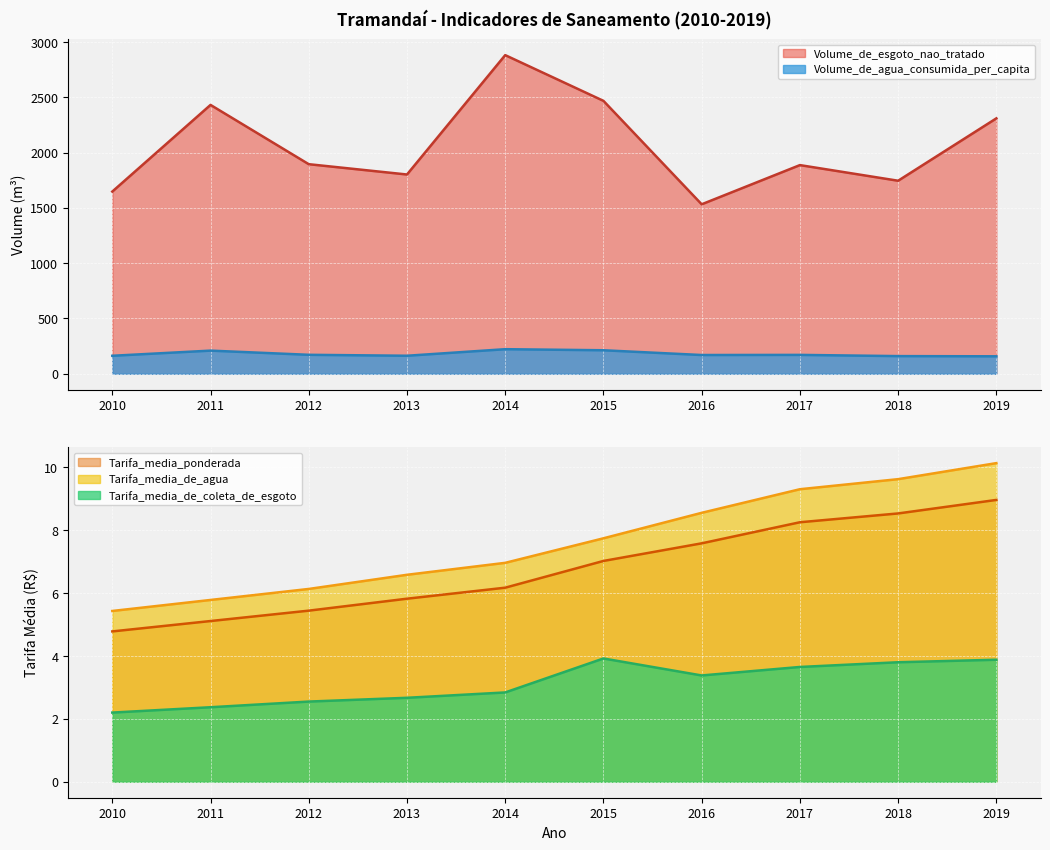

Is it true that Tarifa_media_de_agua equals 15.2 at 2019?

False